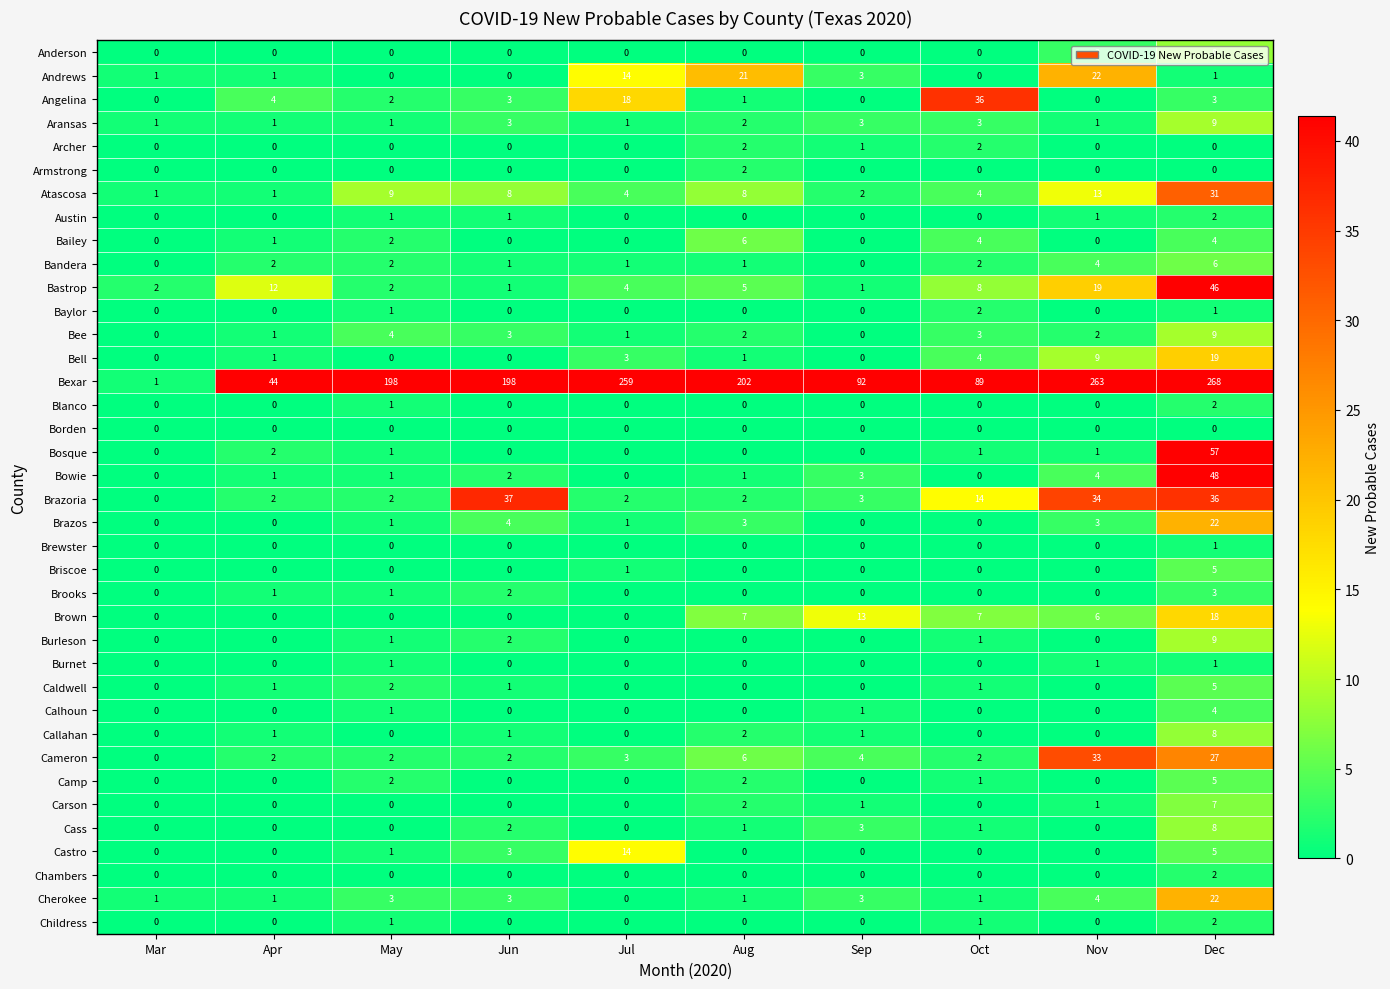

Which series changed the most between Jun and Jul?

Bexar